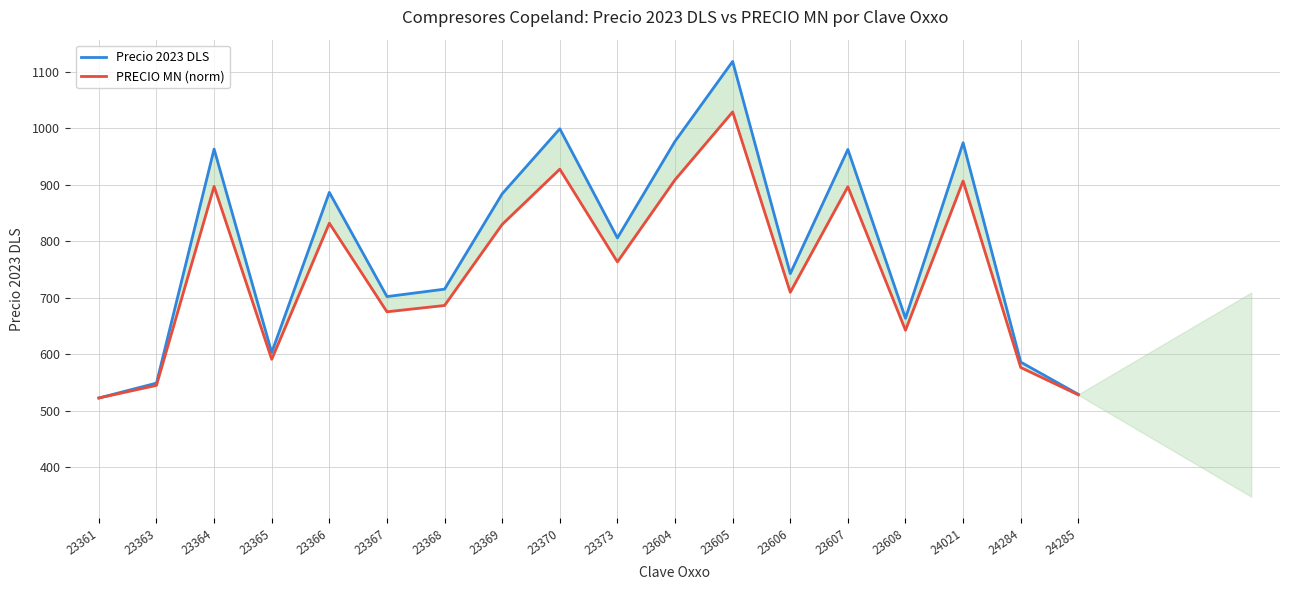

Which series changed the most between 23363 and 23373?

Precio 2023 DLS